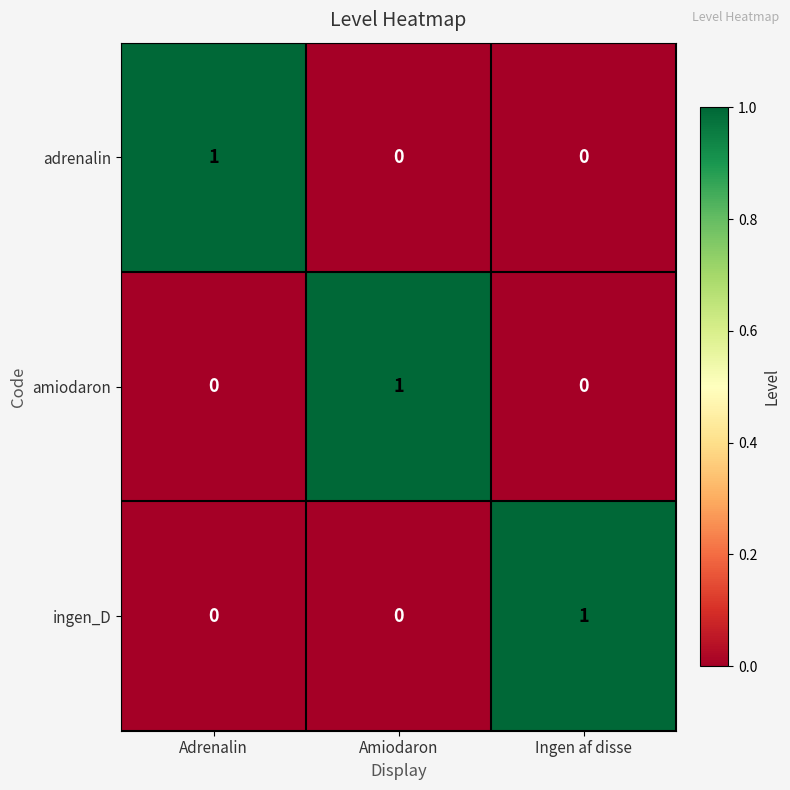

True or false: ingen_D has a value of 0 at Amiodaron.

True